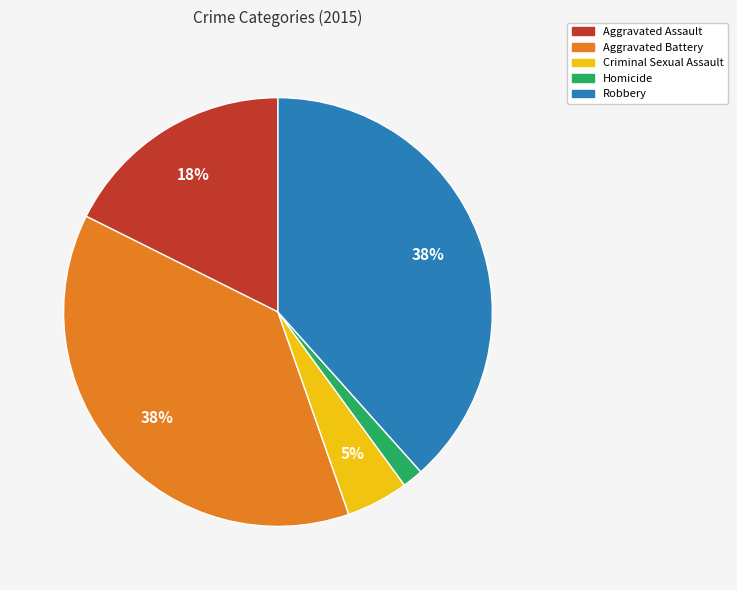

Do Aggravated Battery and Homicide together represent more than half of the pie?

No